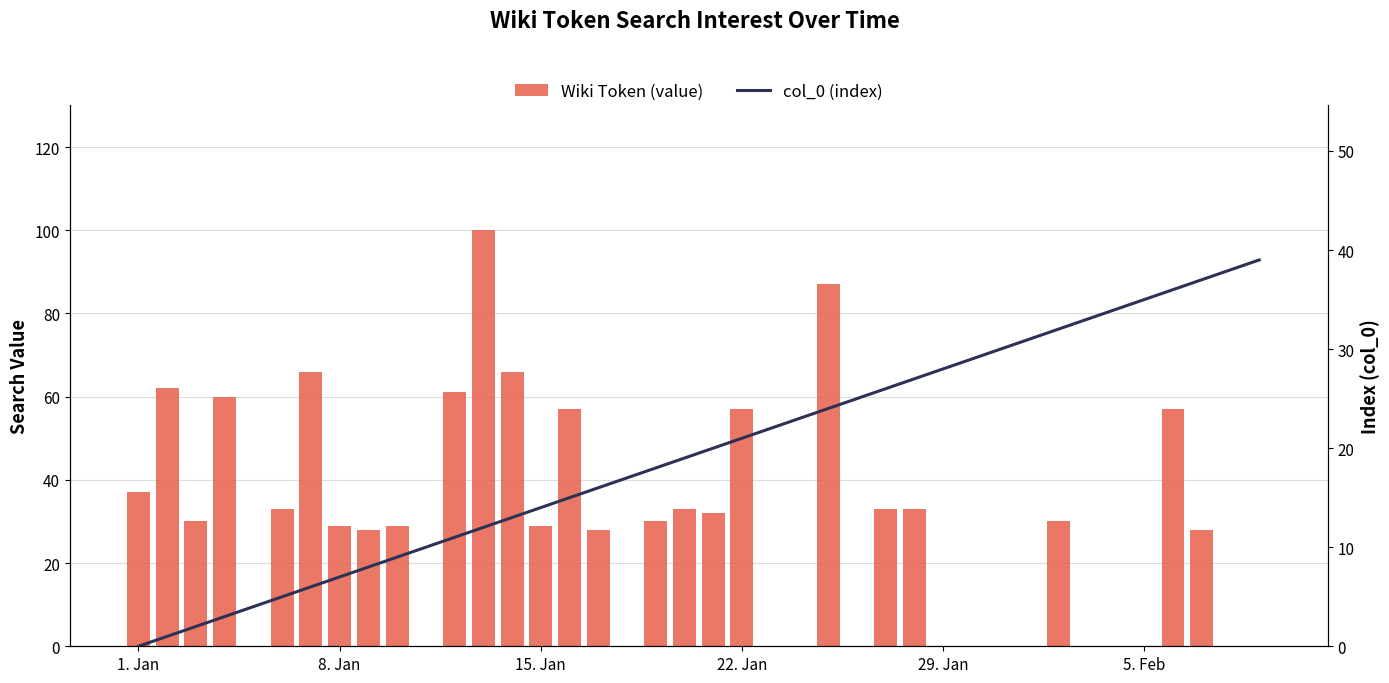

How many positive values does the Wiki Token (value) series have?

25